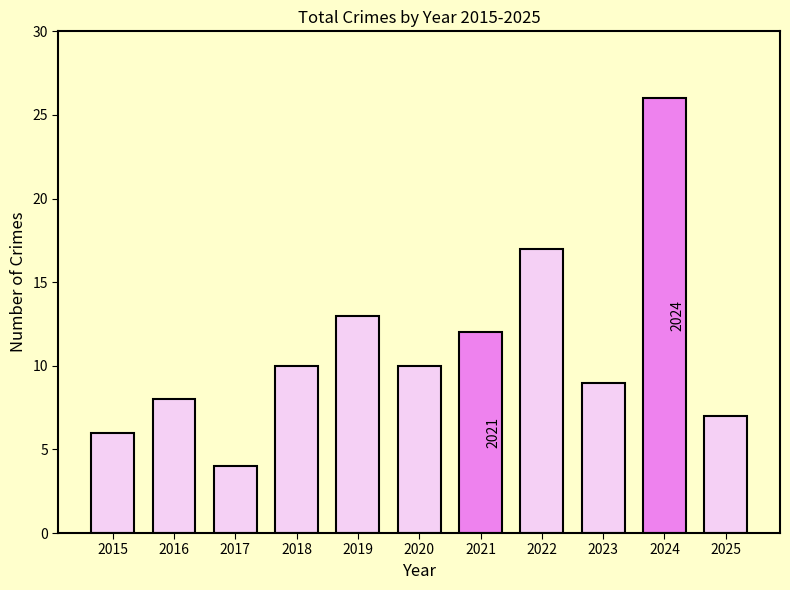

What is the minimum value shown in the chart?

4